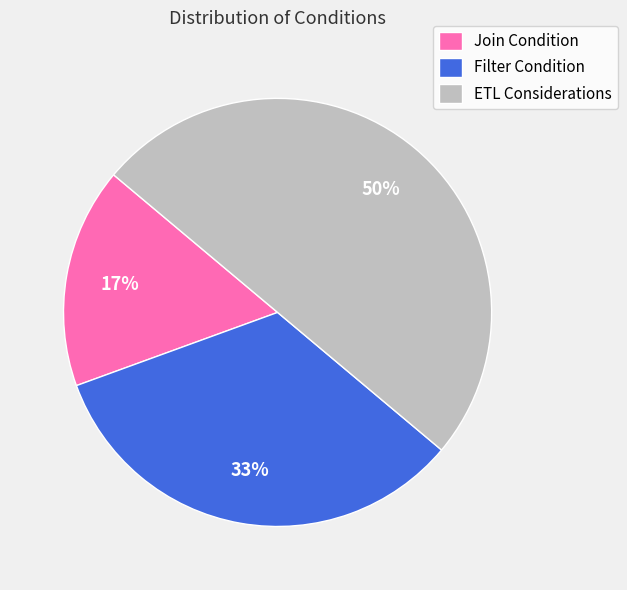

What percentage is the ETL Considerations slice, to the nearest percent?

50%